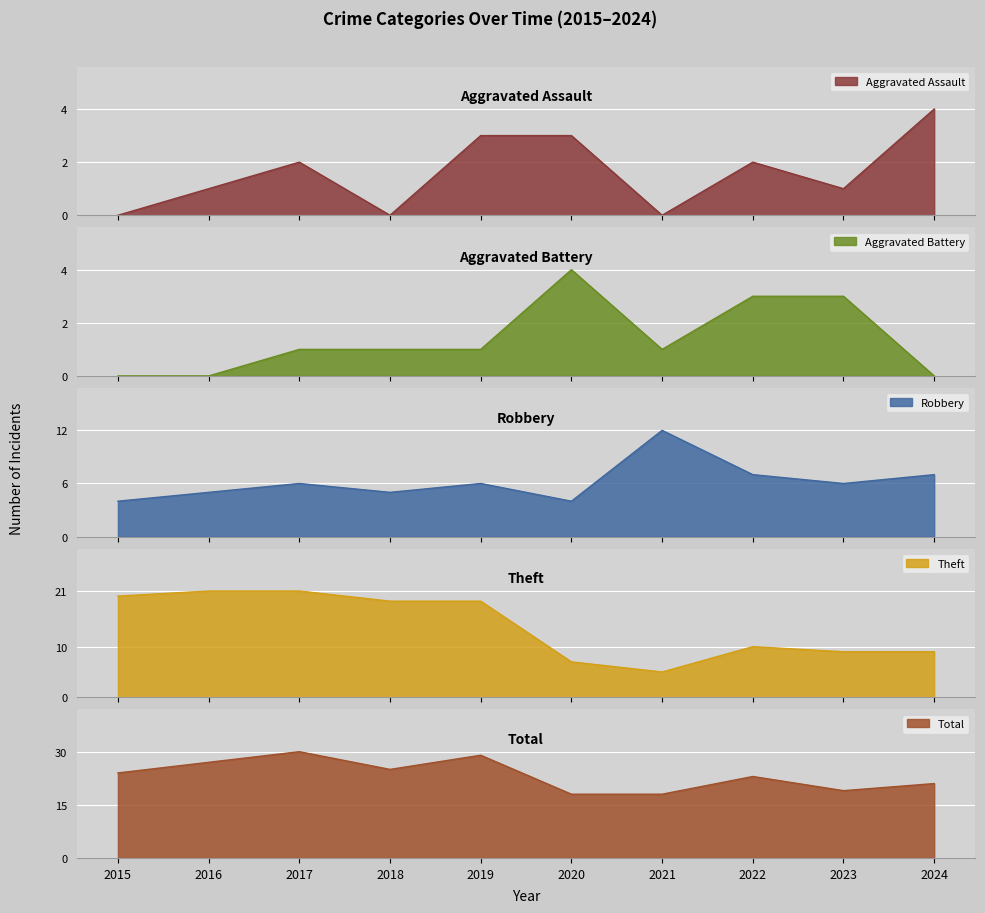

Which series has the largest range (max minus min)?

Theft